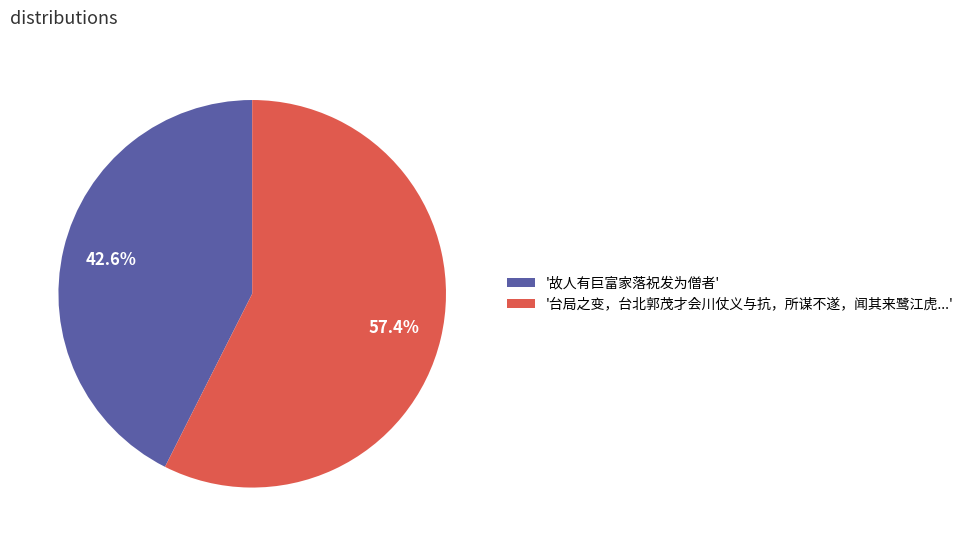

What is the largest slice in the pie chart?

'台局之变，台北郭茂才会川仗义与抗，所谋不遂，闻其来鹭江虎...'